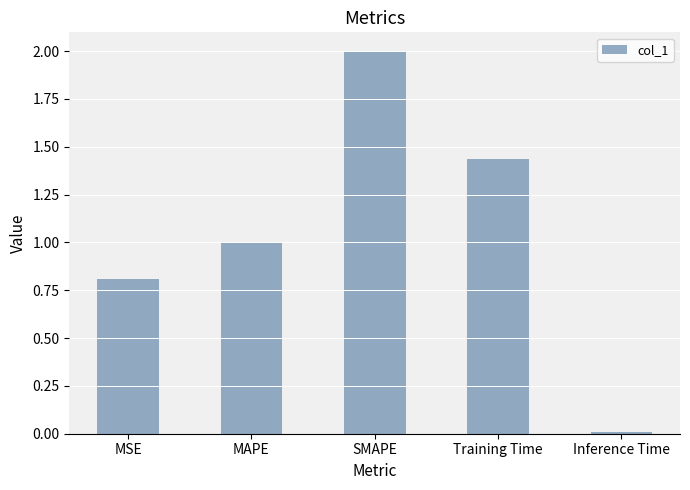

How many bars are there in total?

5